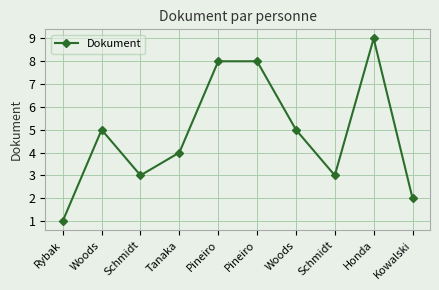

Count the values in the range 3 to 8.

7